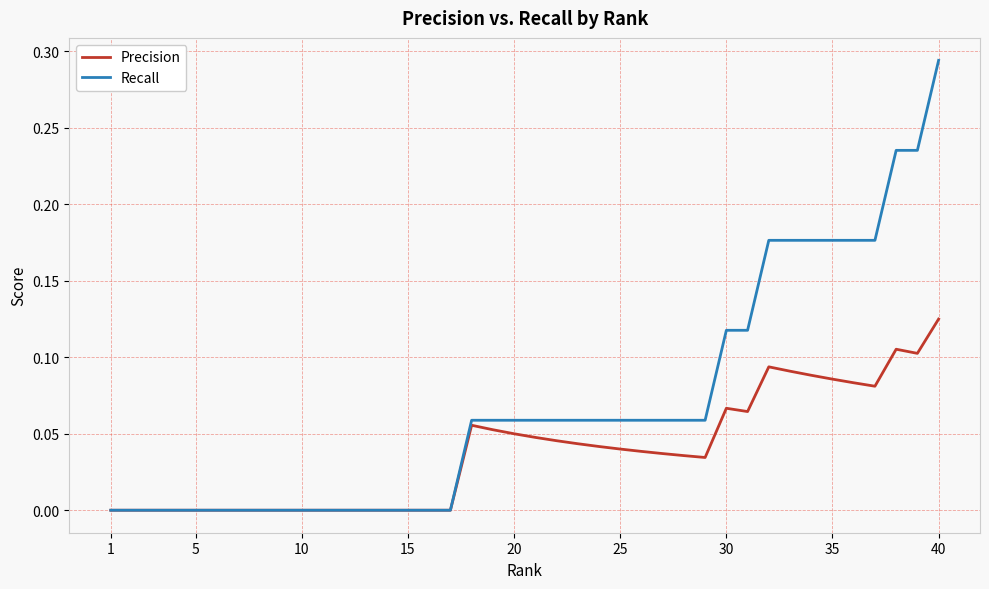

List the series in order of their peak value, highest first.

Recall, Precision